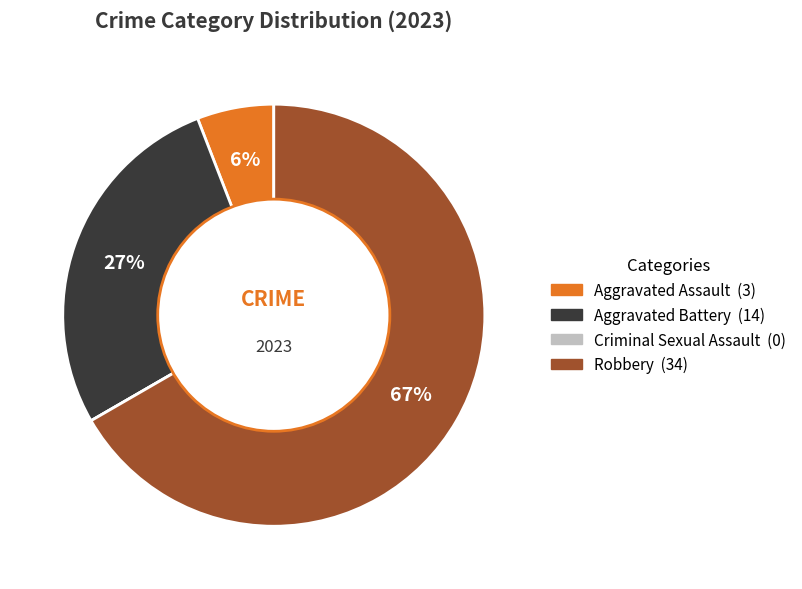

What is the majority slice?

Robbery